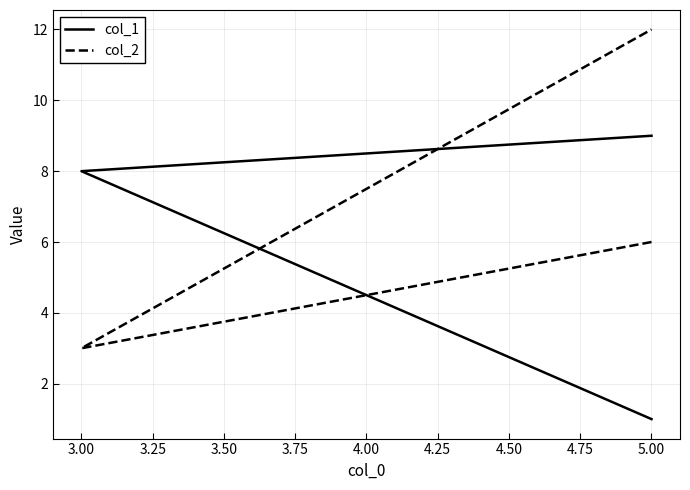

Which series has the widest spread of values?

col_2